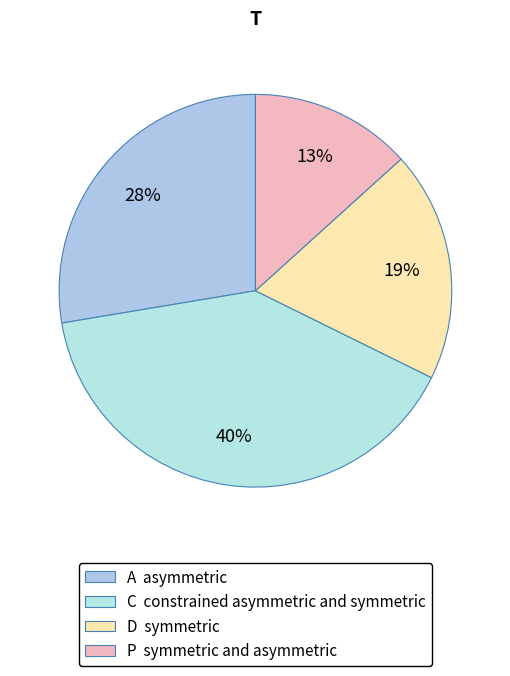

Which slice is the largest?

C